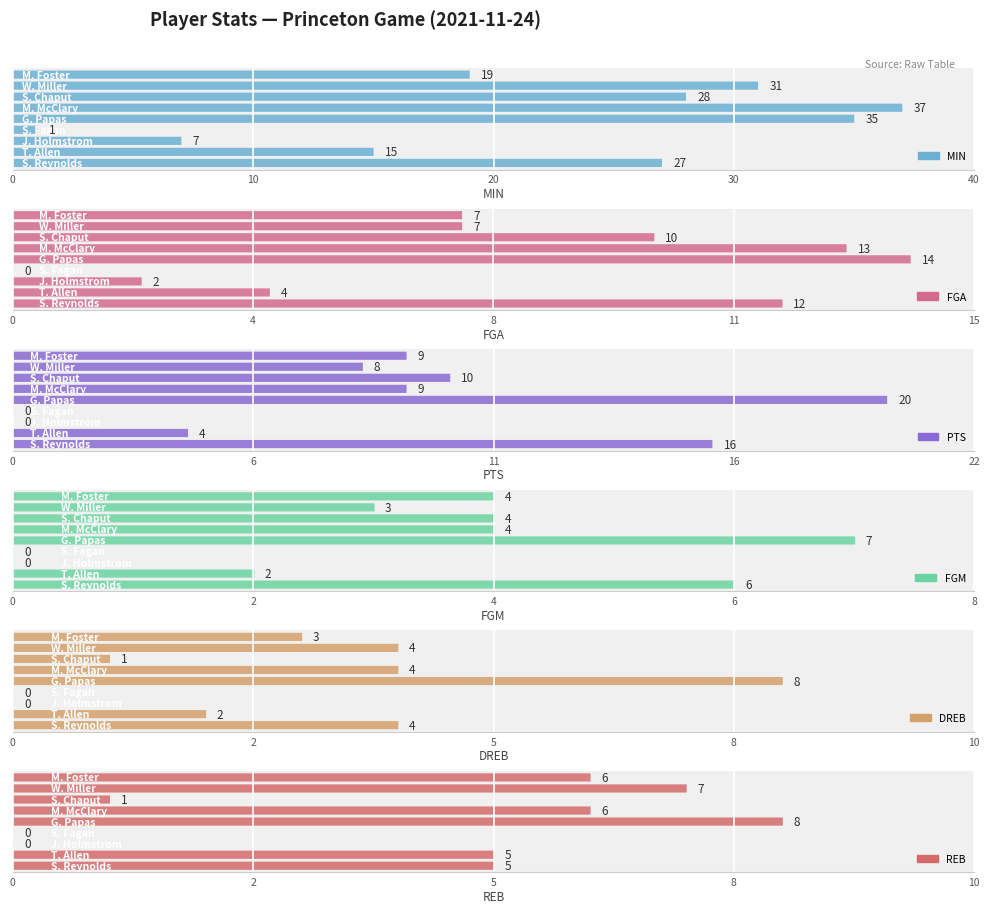

True or false: FGM has a value of 2 at M. McClary.

False